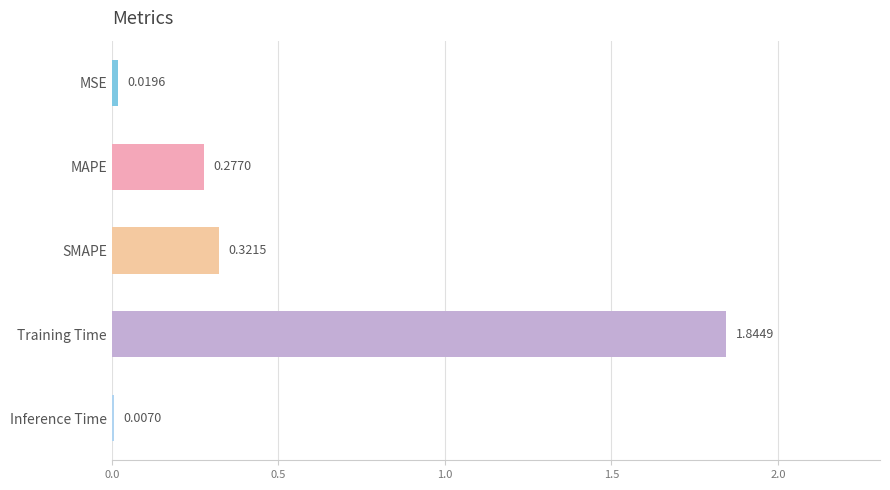

Rank the categories by value from highest to lowest.

Training Time, SMAPE, MAPE, MSE, Inference Time